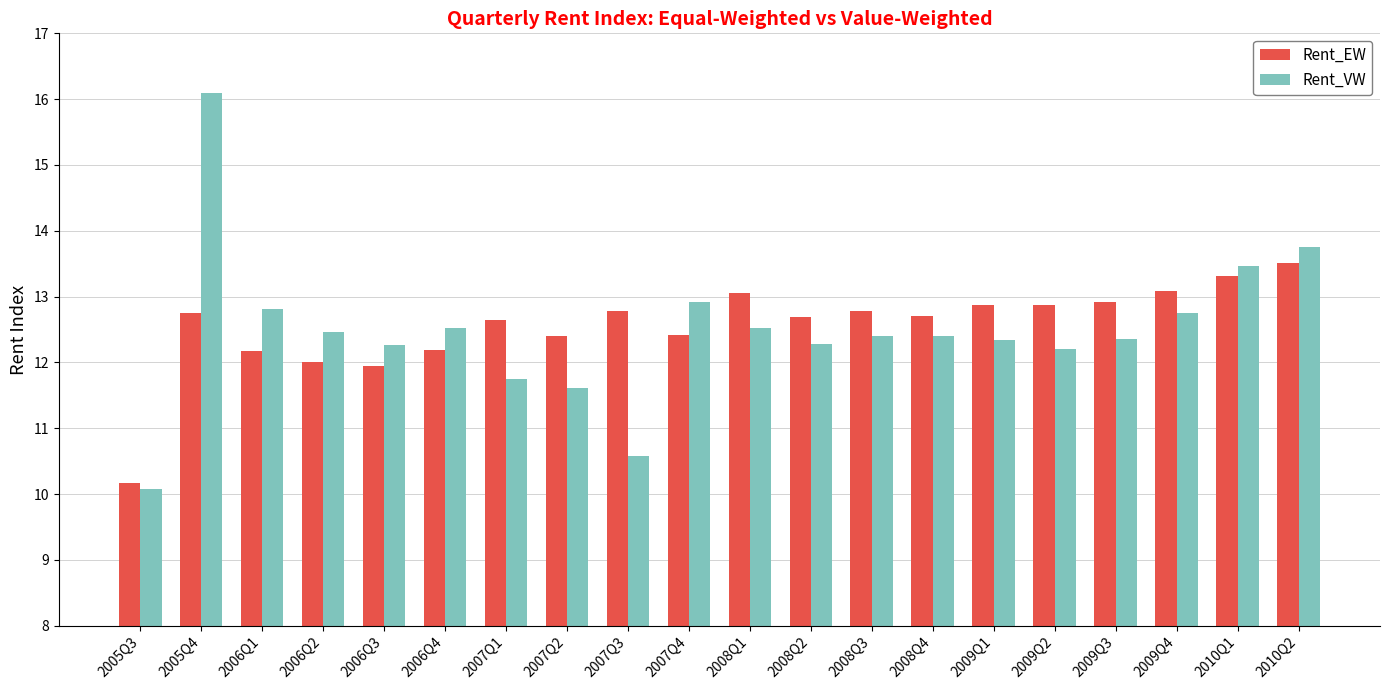

What is the value of the Rent_EW bar at the 15th from the left?

12.9